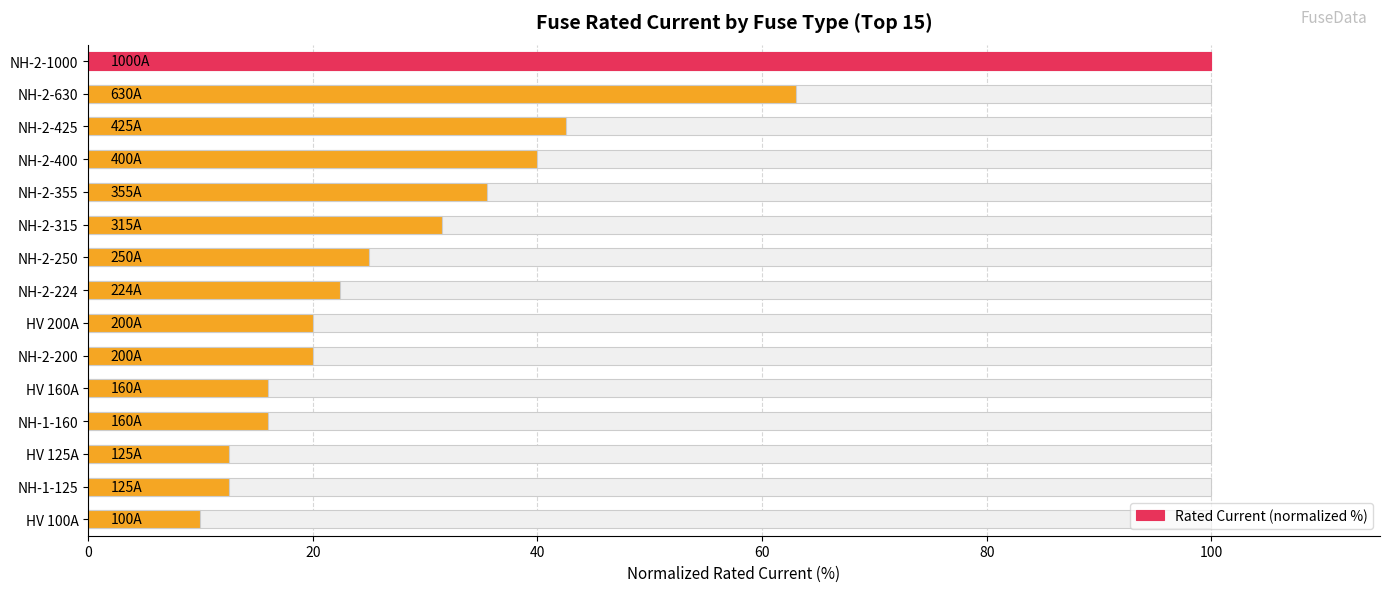

How many data points are above 22?

8